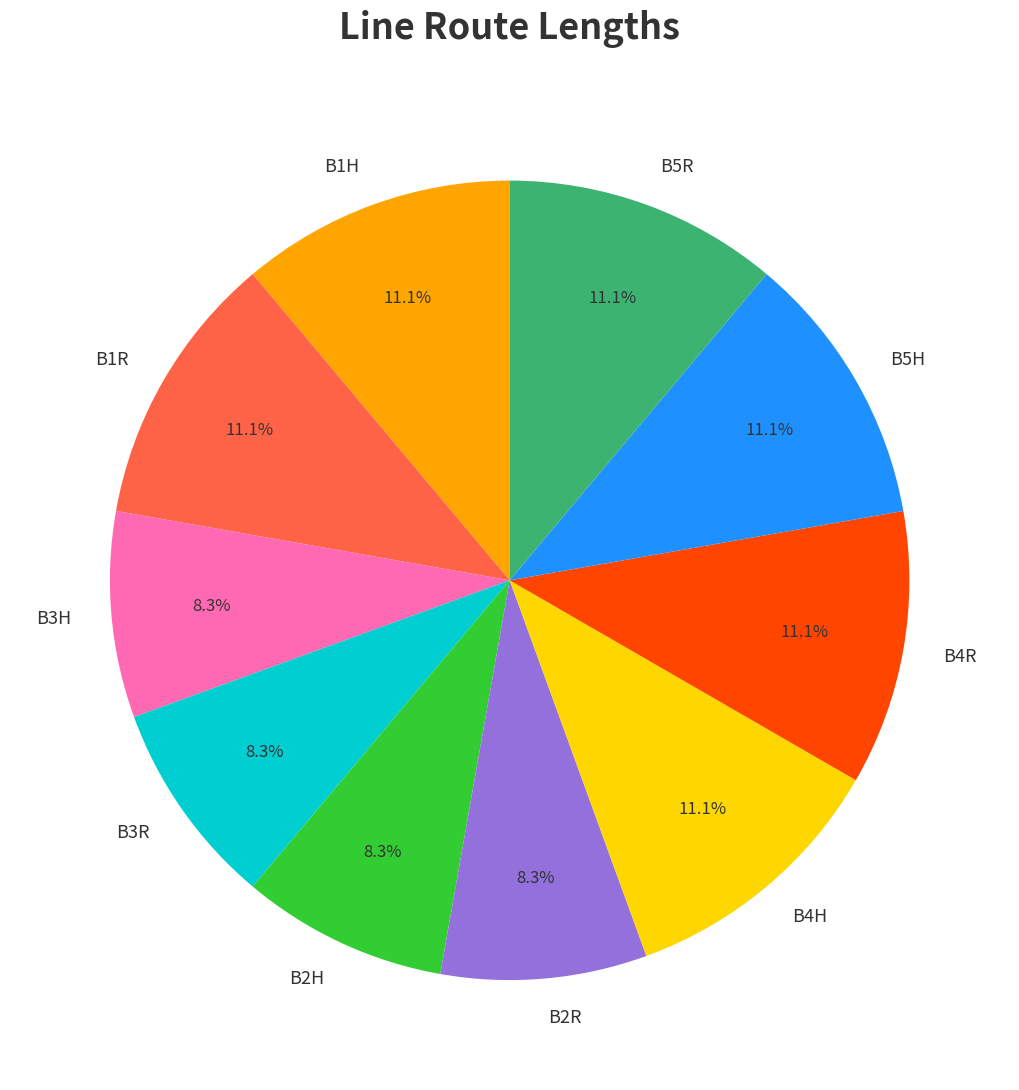

Is B4R the majority of the pie?

No